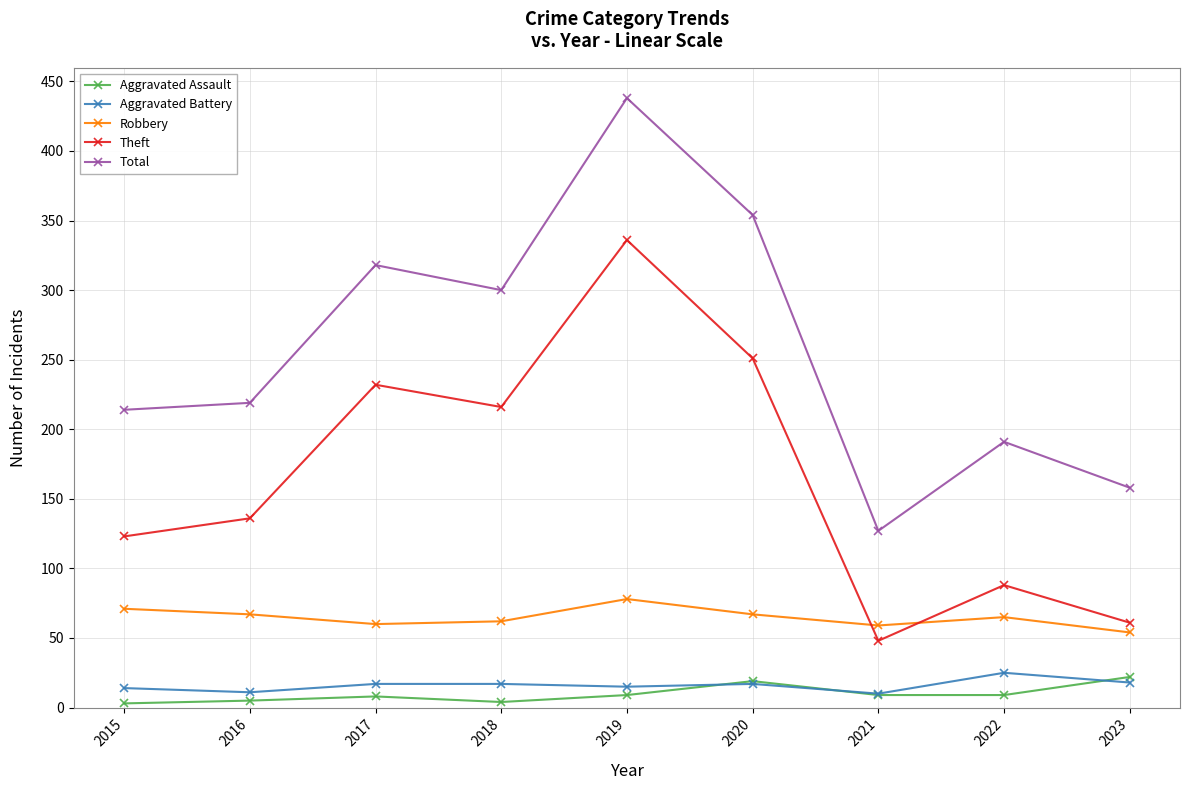

True or false: Aggravated Assault has a value of 4 at 2018.

True